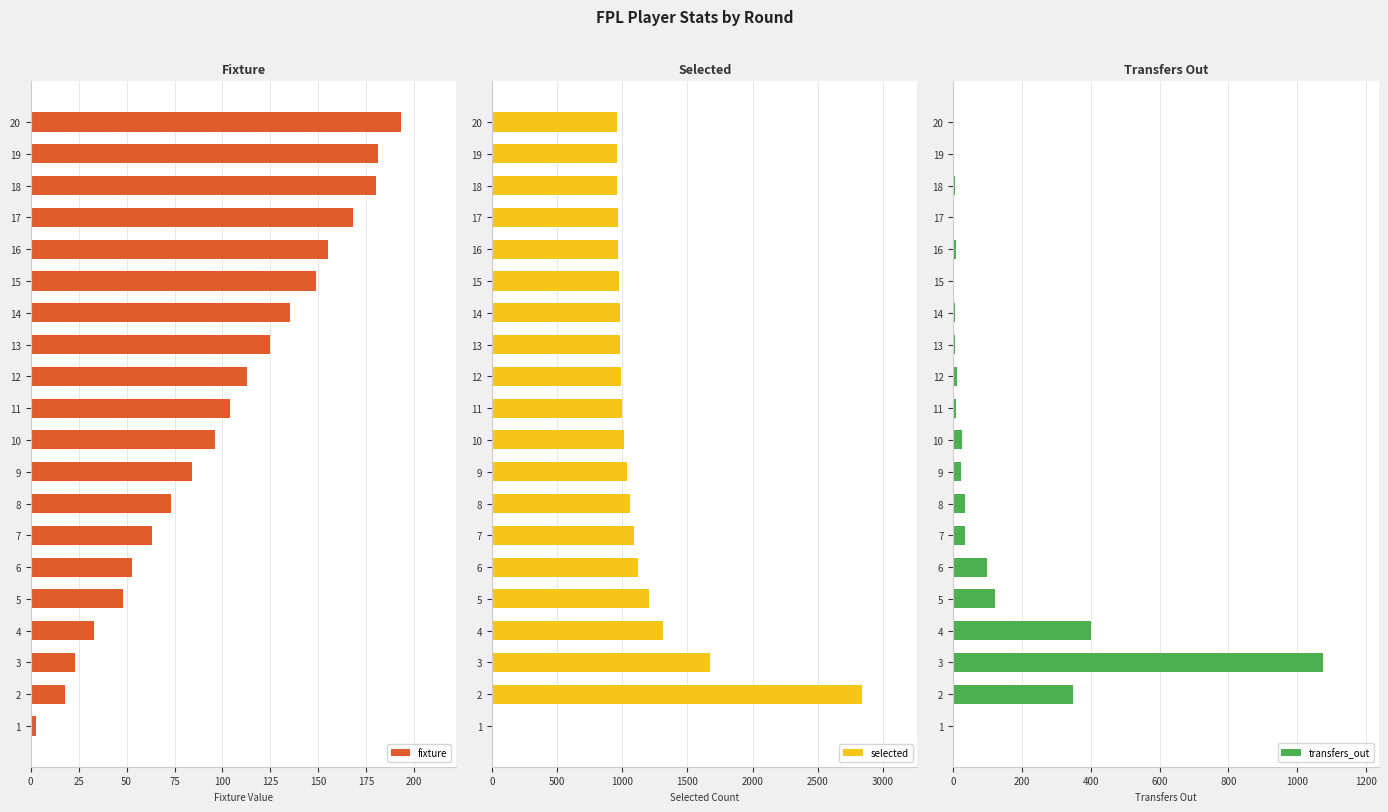

True or false: selected has a value of 1205 at 5.

True